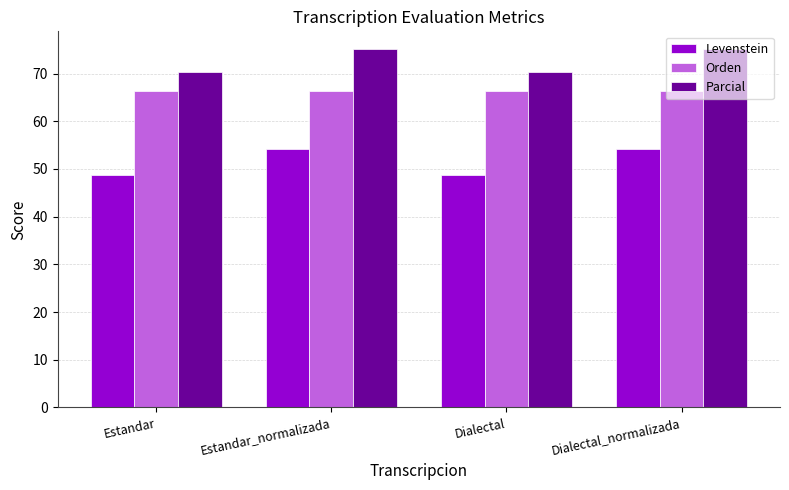

At how many categories does at least one series exceed 69?

4